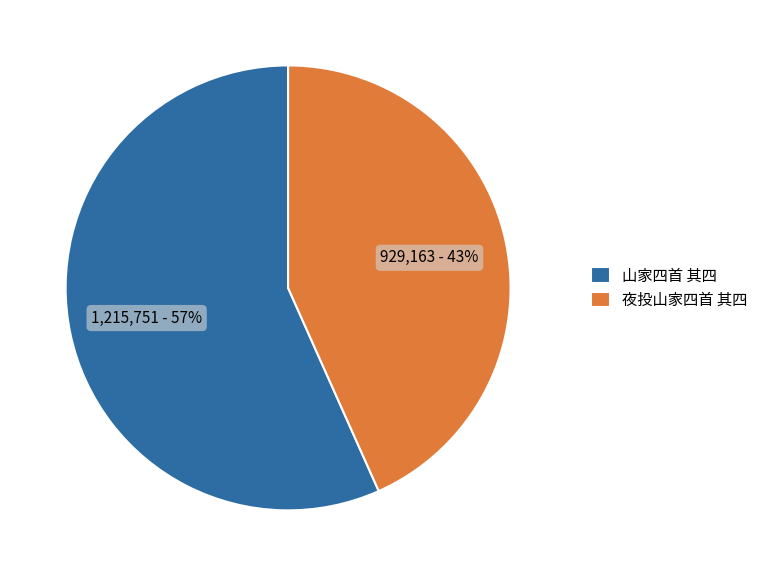

Which category has the smallest portion of the pie?

夜投山家四首 其四